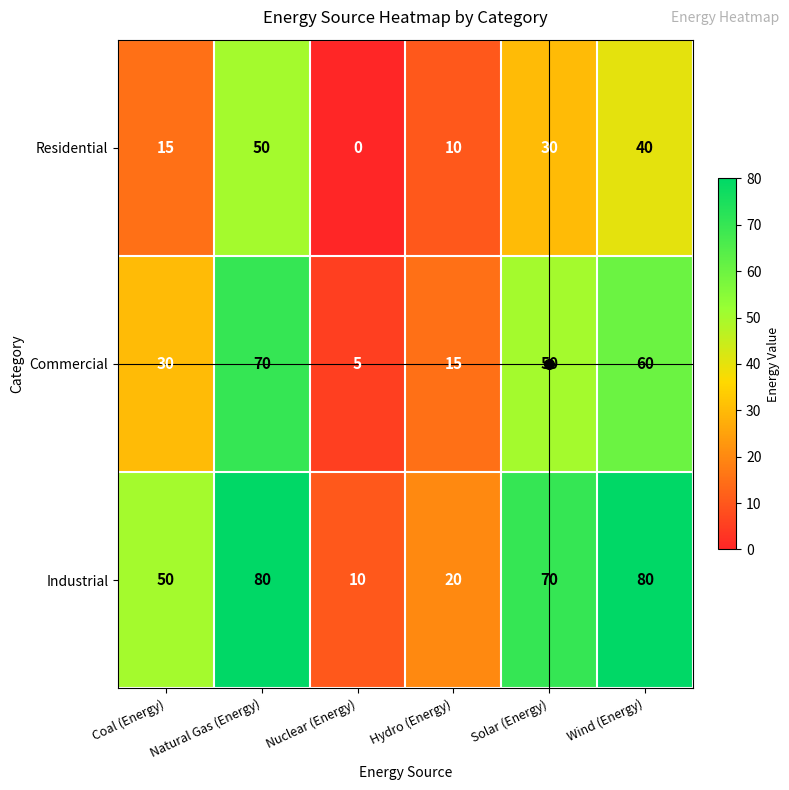

How many Industrial values are between 20 and 80?

5